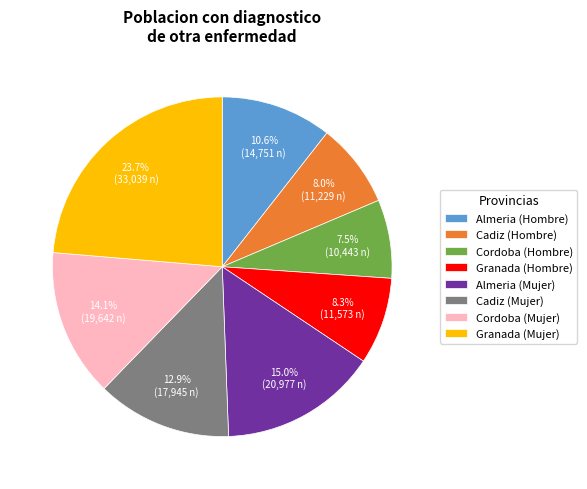

To the nearest percent, what is the average slice percentage?

12%